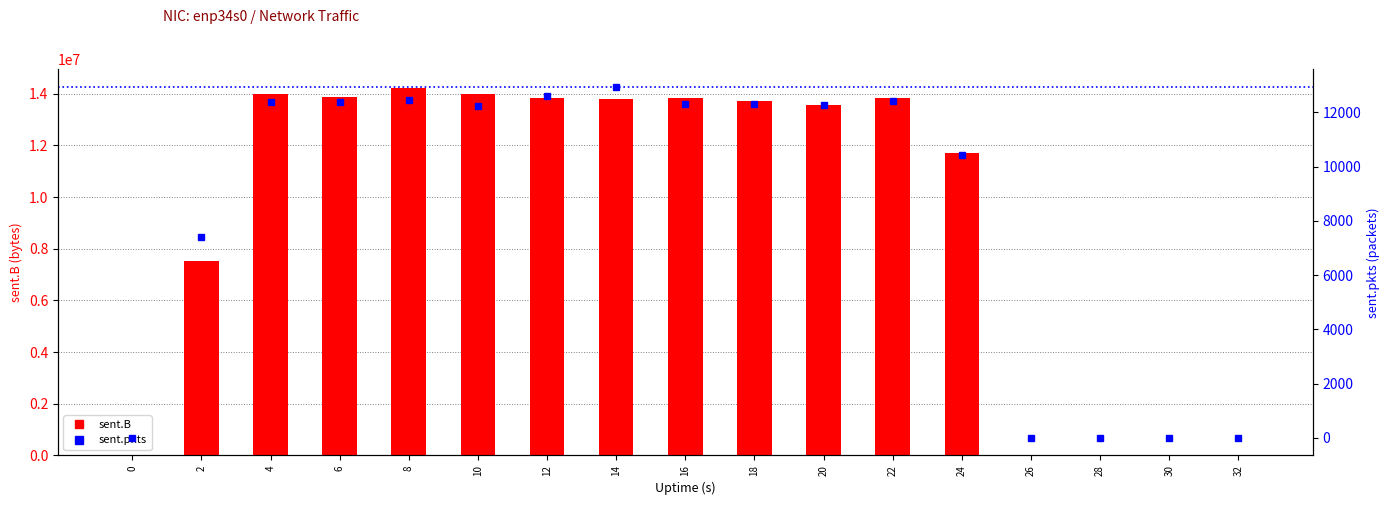

Which series has the widest spread of values?

sent.B